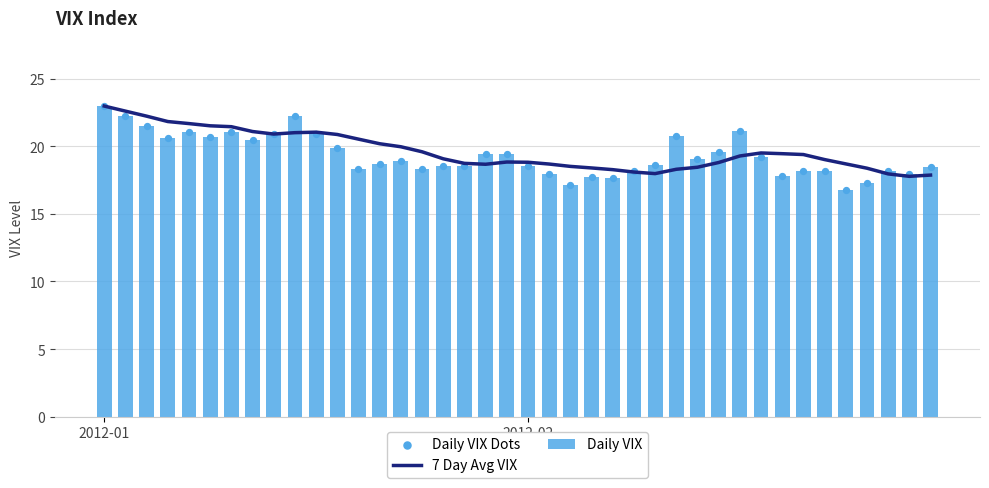

What is the total value across all series at 6?

63.5